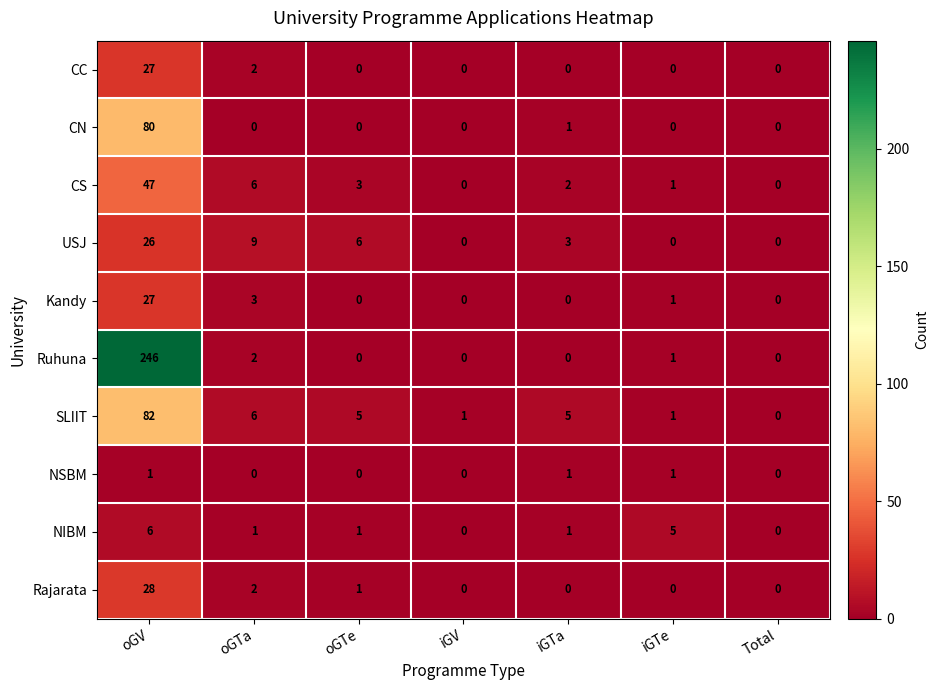

What is the difference between the highest and lowest values at oGTa?

9